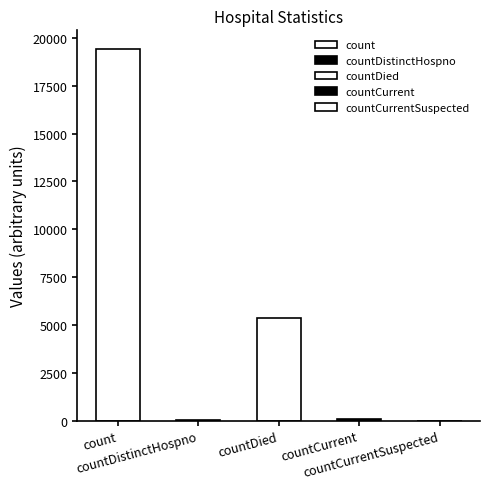

What is the difference between the values at countCurrent and countCurrentSuspected?

60